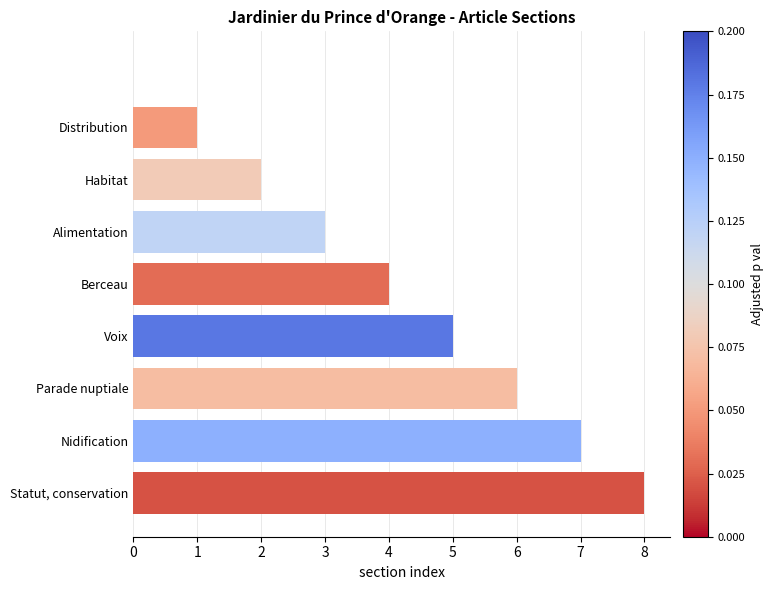

What is the greatest value displayed?

8